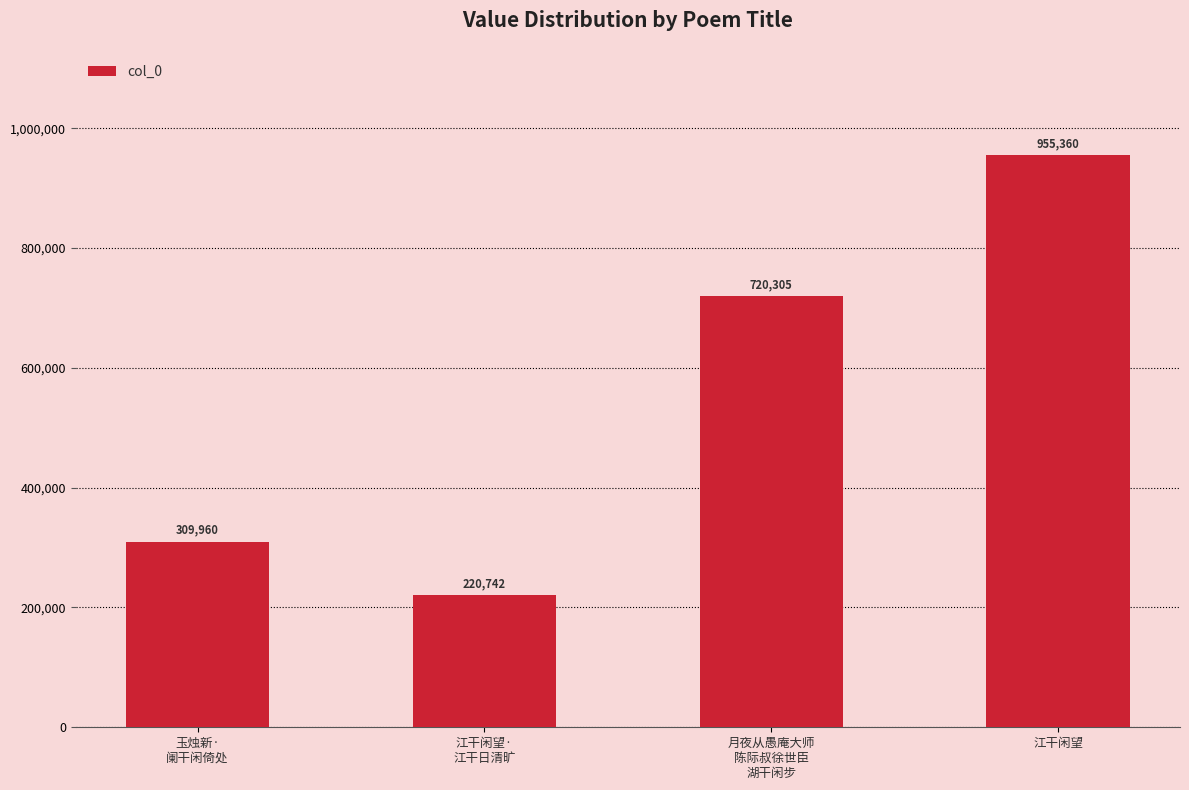

What position from the left is 江干闲望?

4